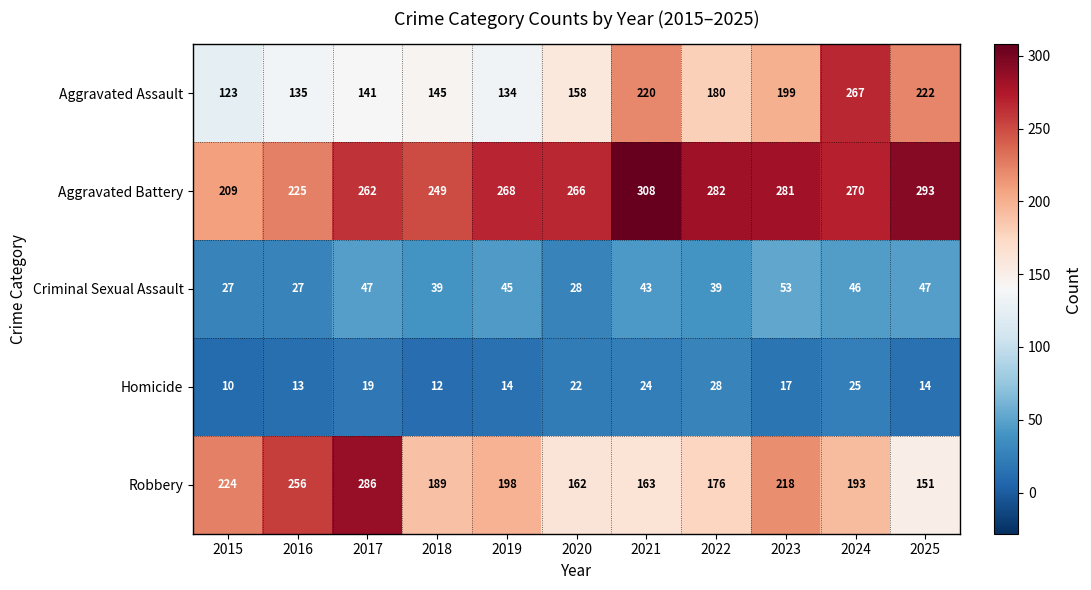

What is the spread (max minus min) of values at 2019?

254